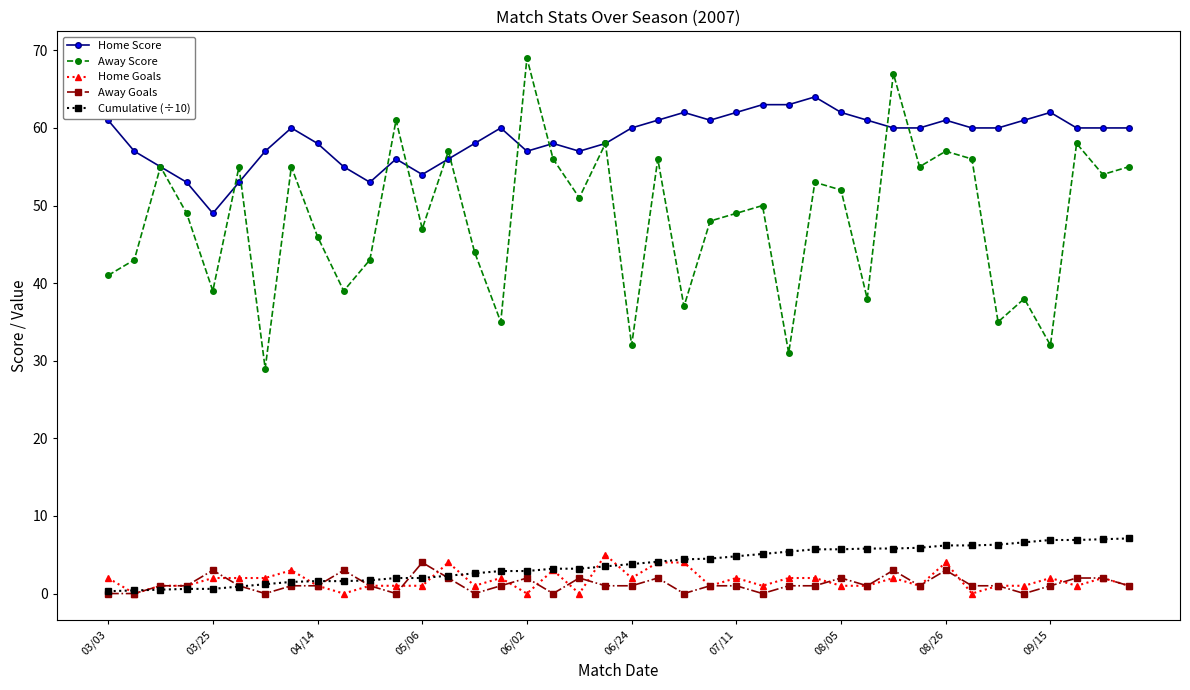

True or false: Away Score and Cumulative (÷10) intersect in this chart.

False